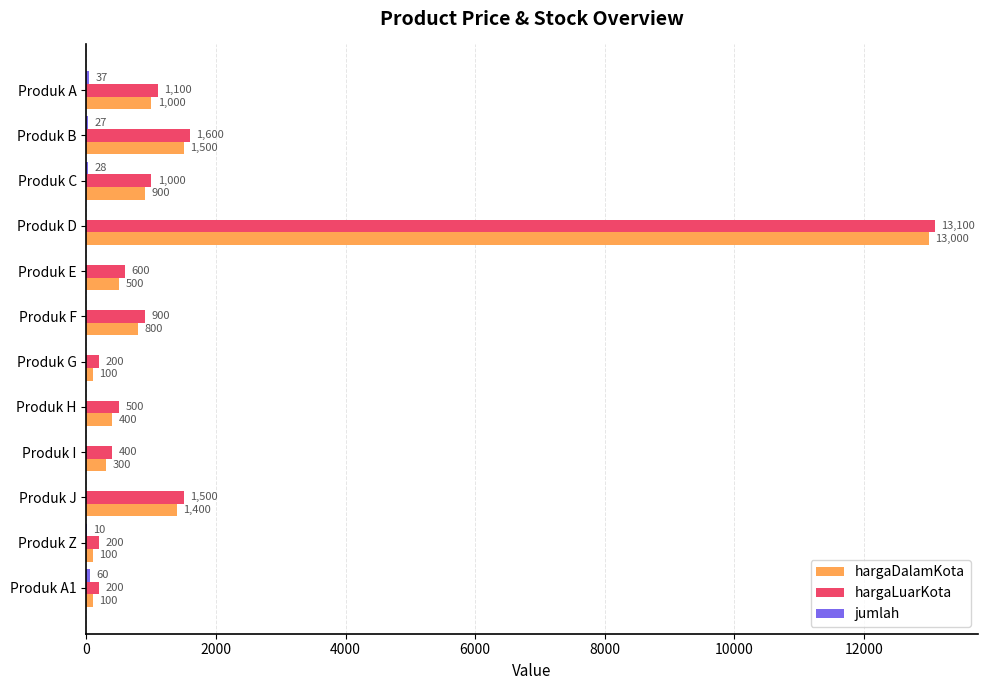

What is the maximum value shown in the chart?

13100